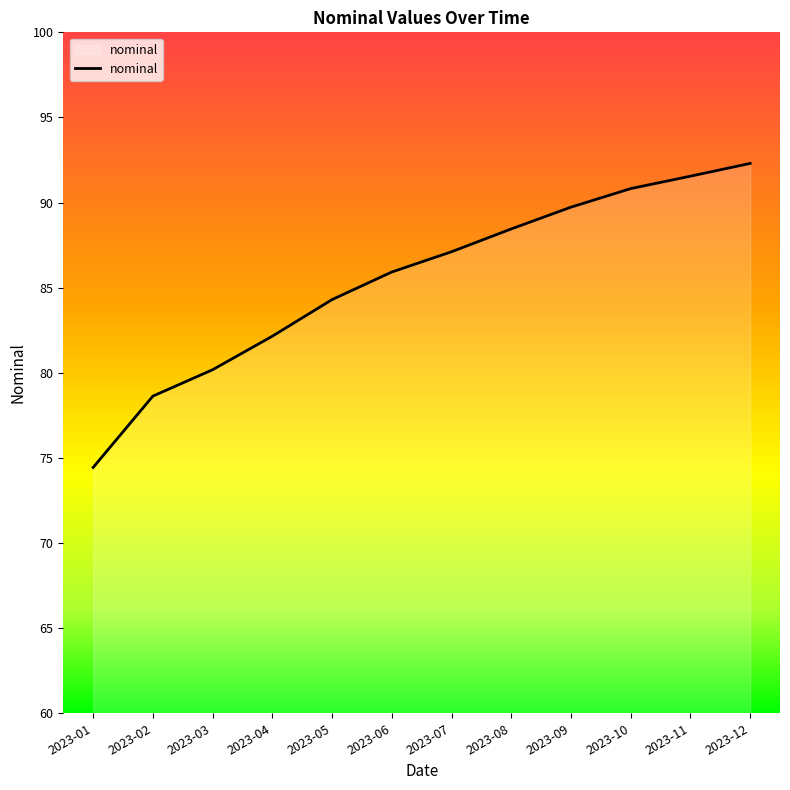

What is the ratio of the value at 2023-05 to the value at 2023-12?

0.9